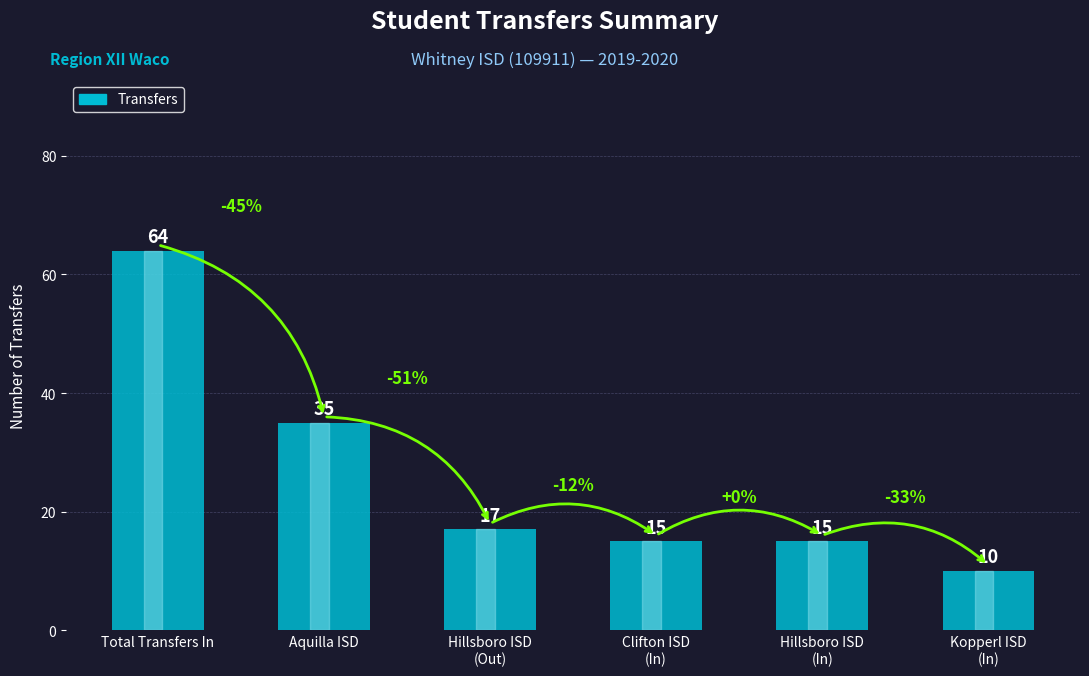

At which label does the data first exceed 17?

Total Transfers In